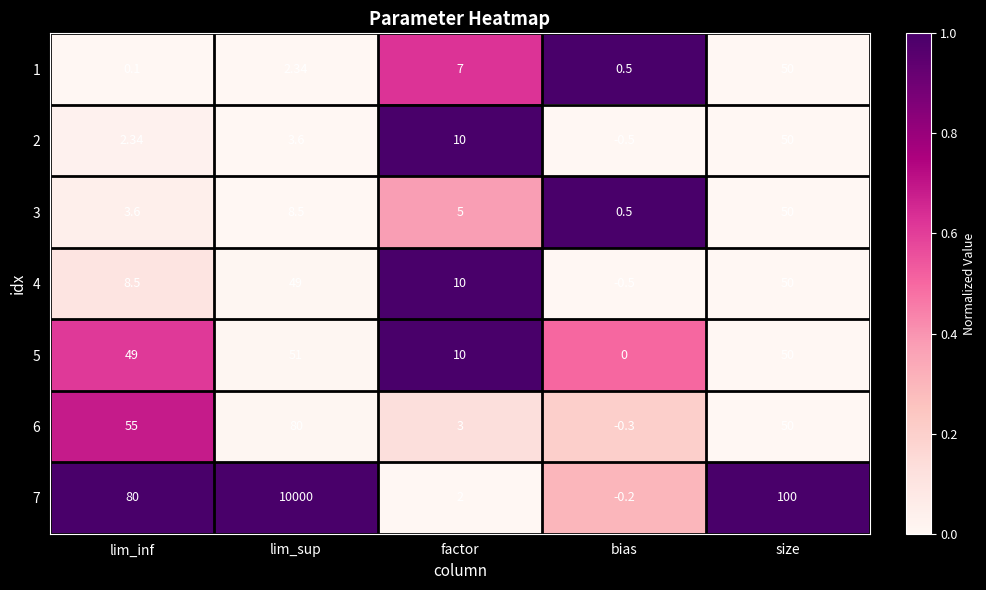

Rank the categories by 3 value from lowest to highest.

bias, lim_inf, factor, lim_sup, size